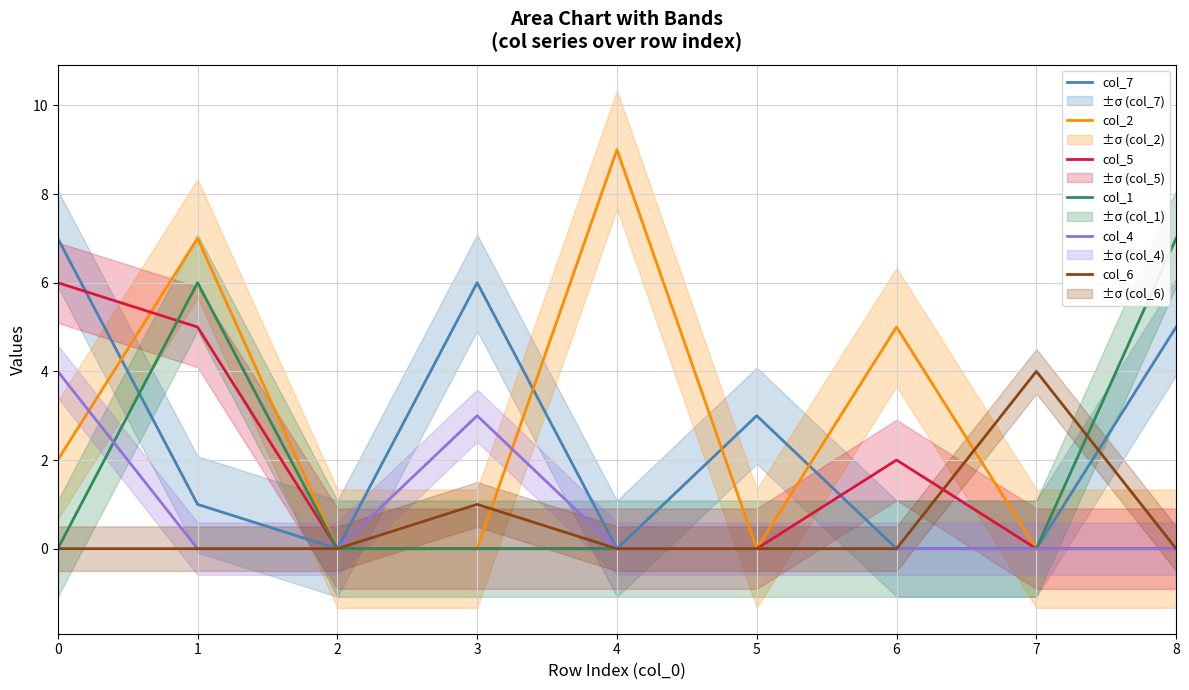

What is the average value of the col_4 series?

1